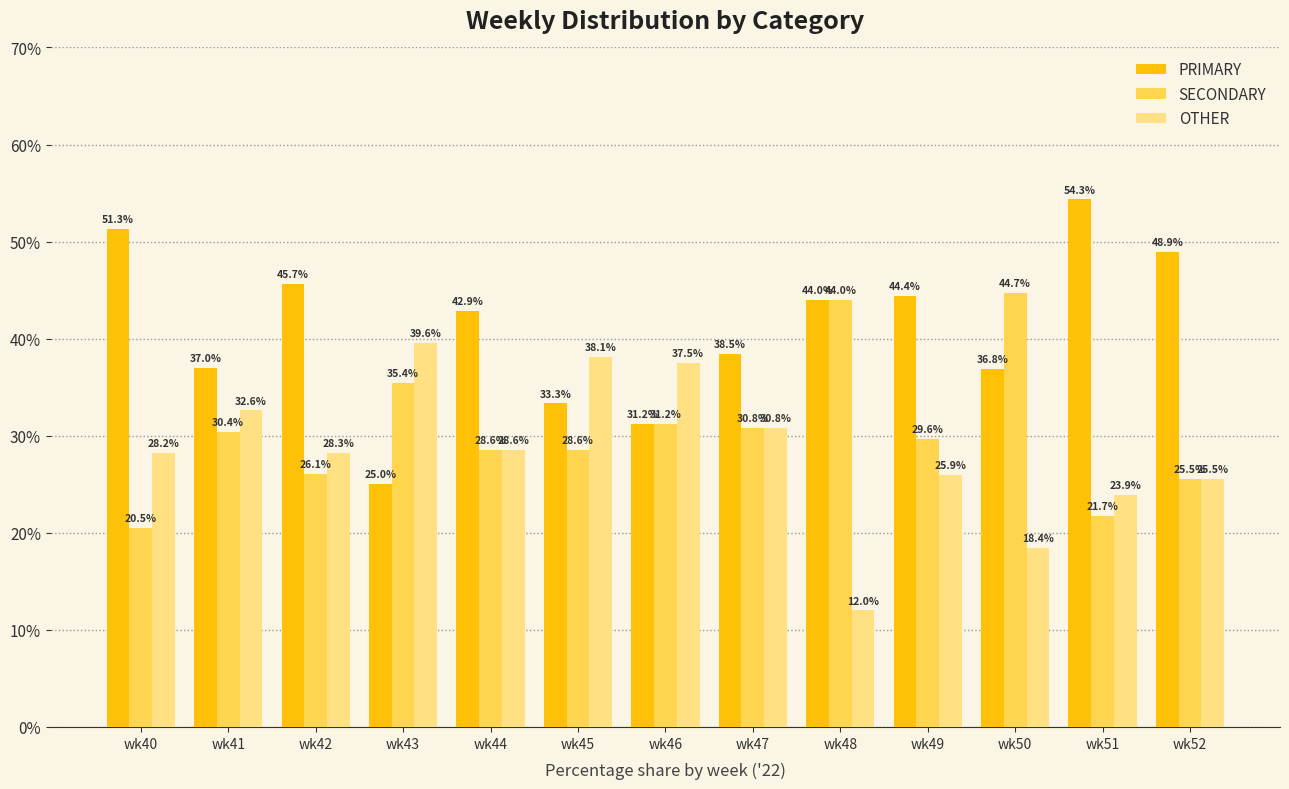

True or false: SECONDARY has a value of 9.9 at wk43.

False